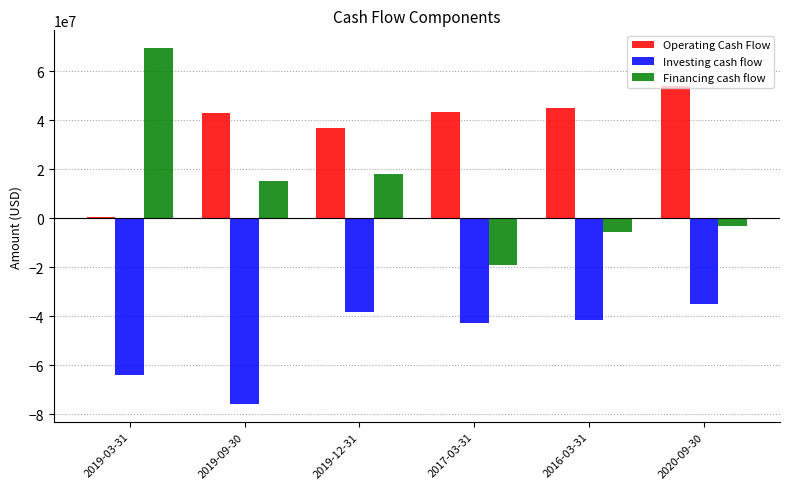

The value of Operating Cash Flow at 2020-09-30 is 19890815. True or false?

False